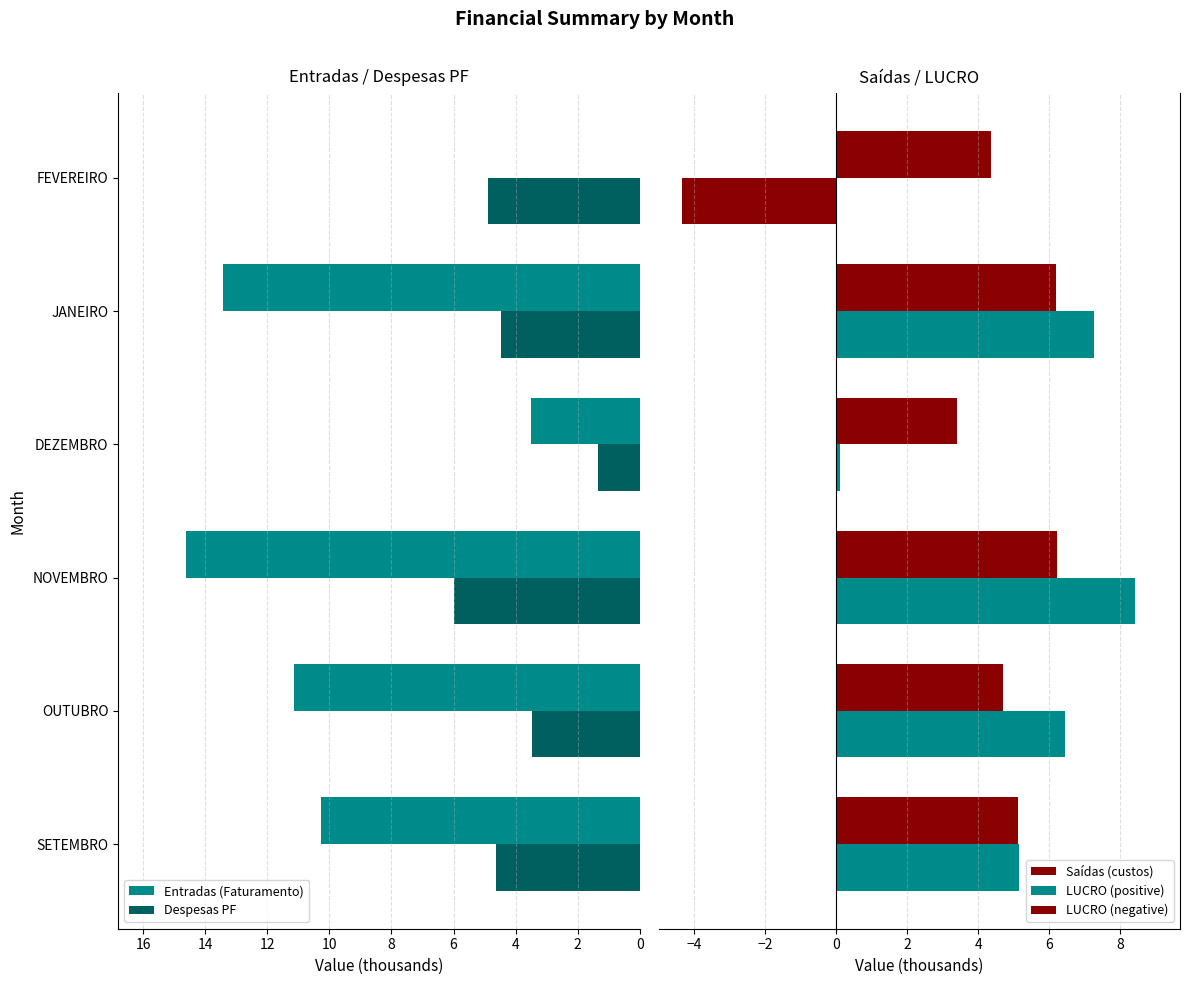

What value does the Entradas (Faturamento) series have at SETEMBRO?

10.3